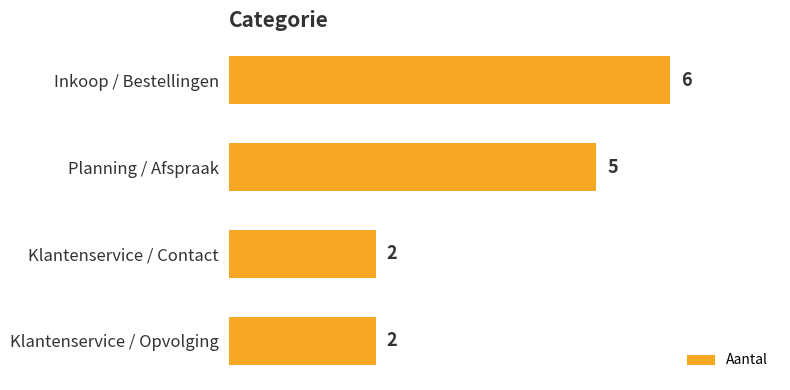

At which label is the value closest to 4?

Planning / Afspraak